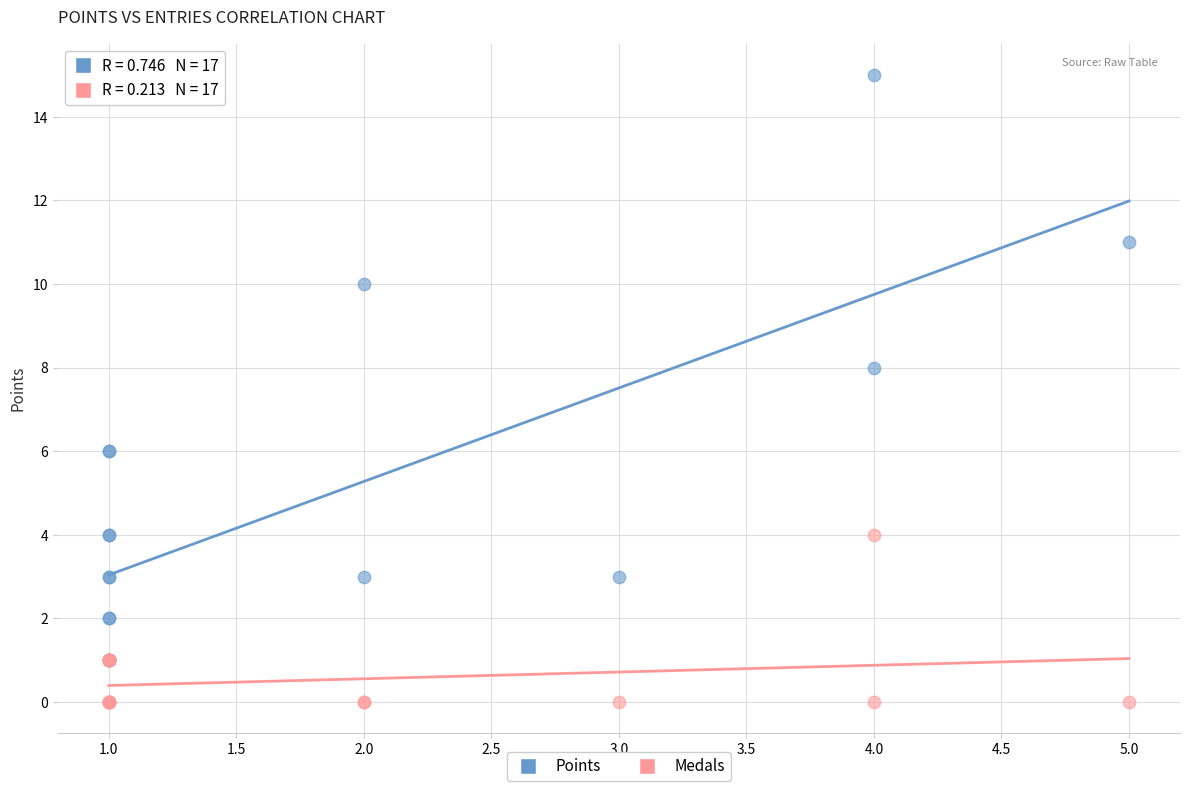

What are all the series names shown in the legend?

Points, Medals